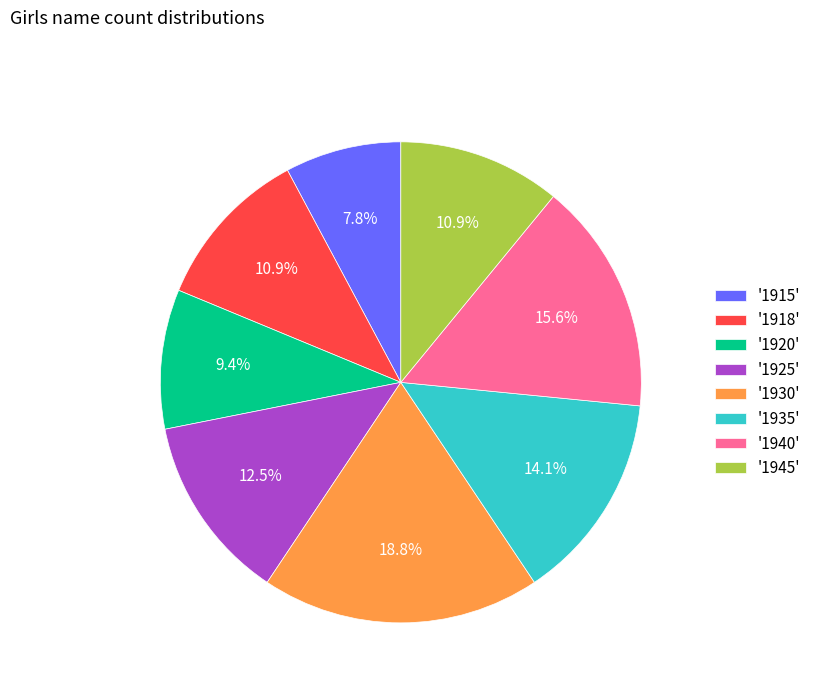

What percentage is NOT represented by '1945'?

89.1%